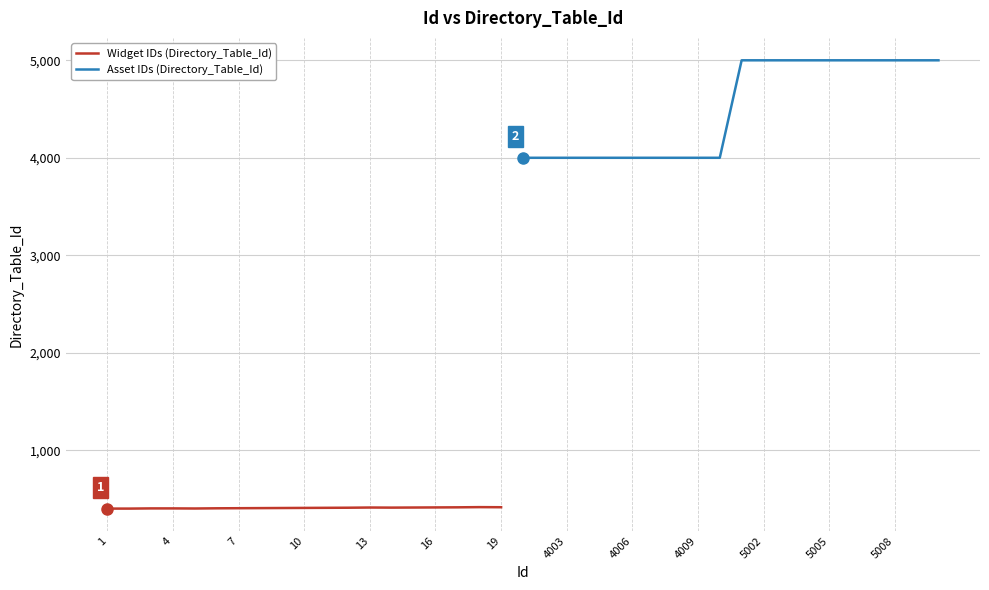

List the labels in order of value, smallest first.

1, 2, 5, 3, 4, 6, 7, 8, 9, 10, 11, 12, 14, 13, 15, 16, 17, 19, 18, 4001, 4002, 4003, 4004, 4005, 4006, 4007, 4008, 4009, 4010, 5001, 5002, 5003, 5004, 5005, 5006, 5007, 5008, 5009, 5010